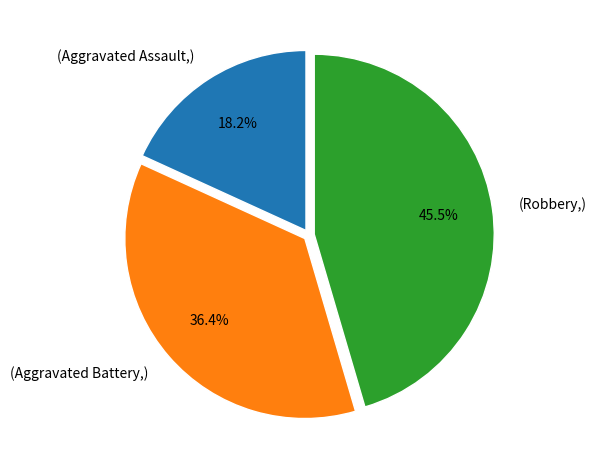

Rank the categories by value from lowest to highest.

(Aggravated Assault,), (Aggravated Battery,), (Robbery,)